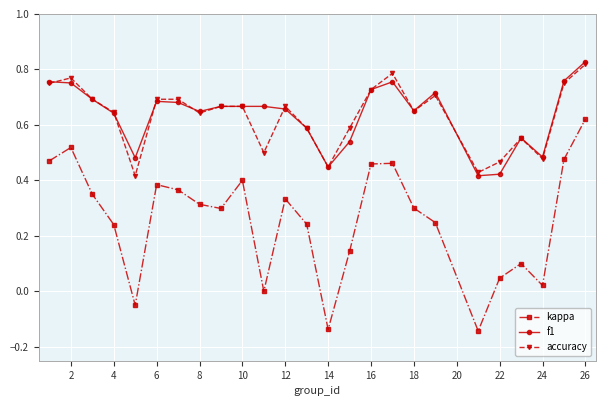

True or false: kappa has more than 0 points higher than both neighbors.

True